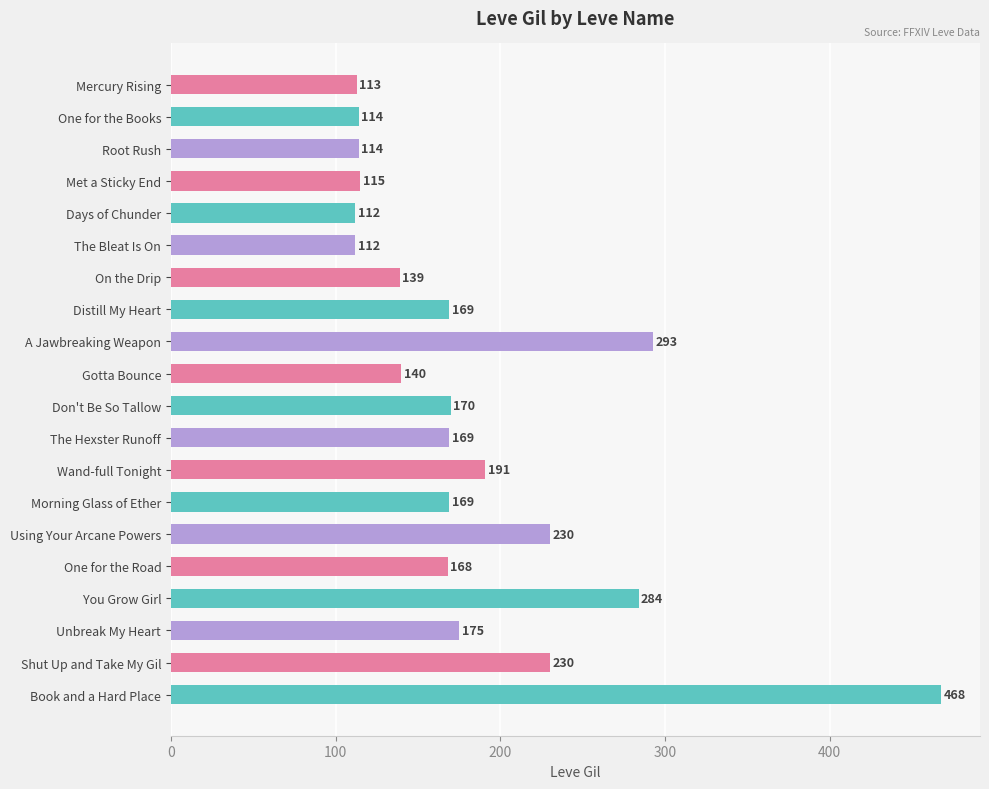

The chart shows a value of 175 at Unbreak My Heart. True or false?

True